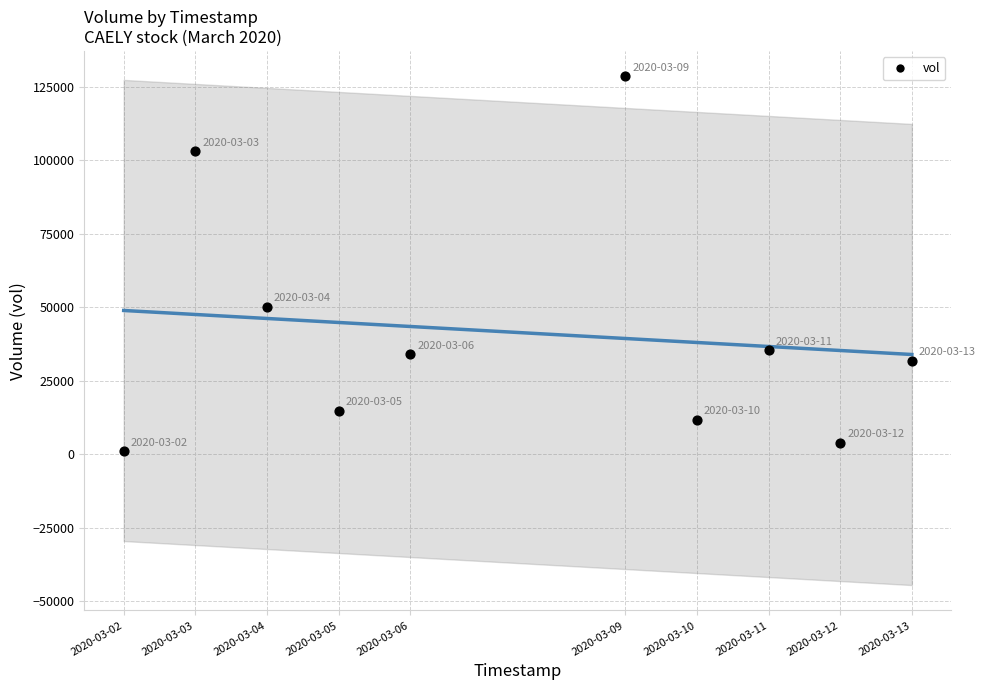

What is the average Y value?

41420